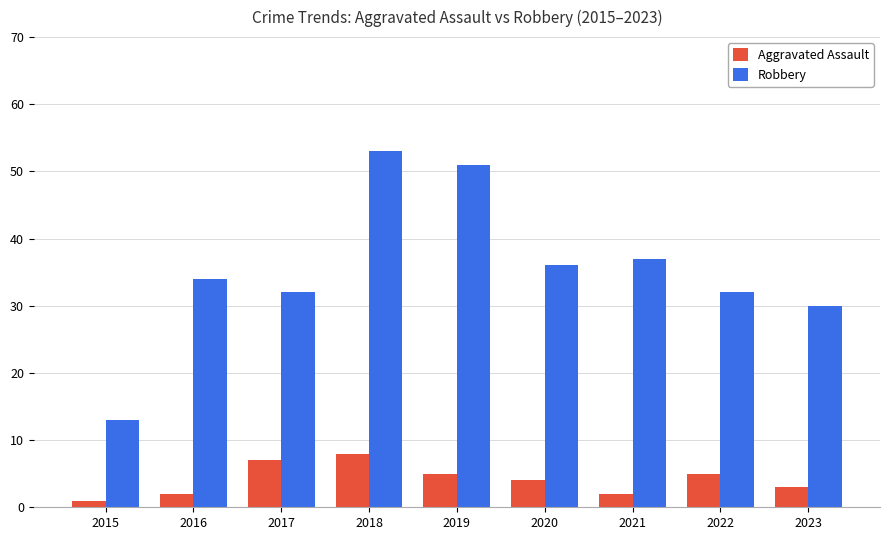

List the series in order of their overall mean, lowest first.

Aggravated Assault, Robbery